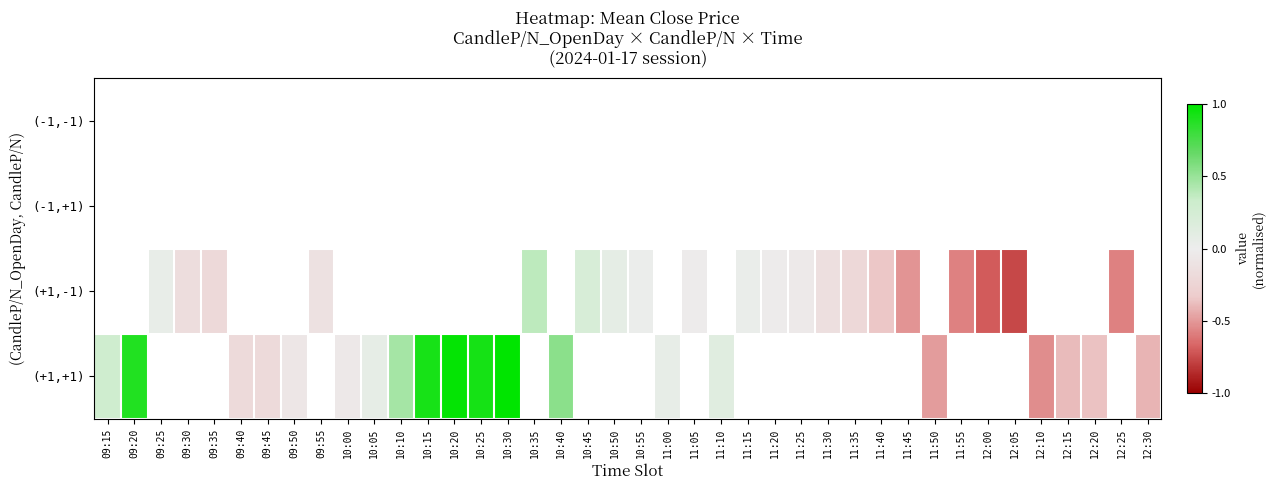

Rank the series by their maximum value, from lowest to highest.

(-1,-1), (-1,+1), (+1,-1), (+1,+1)